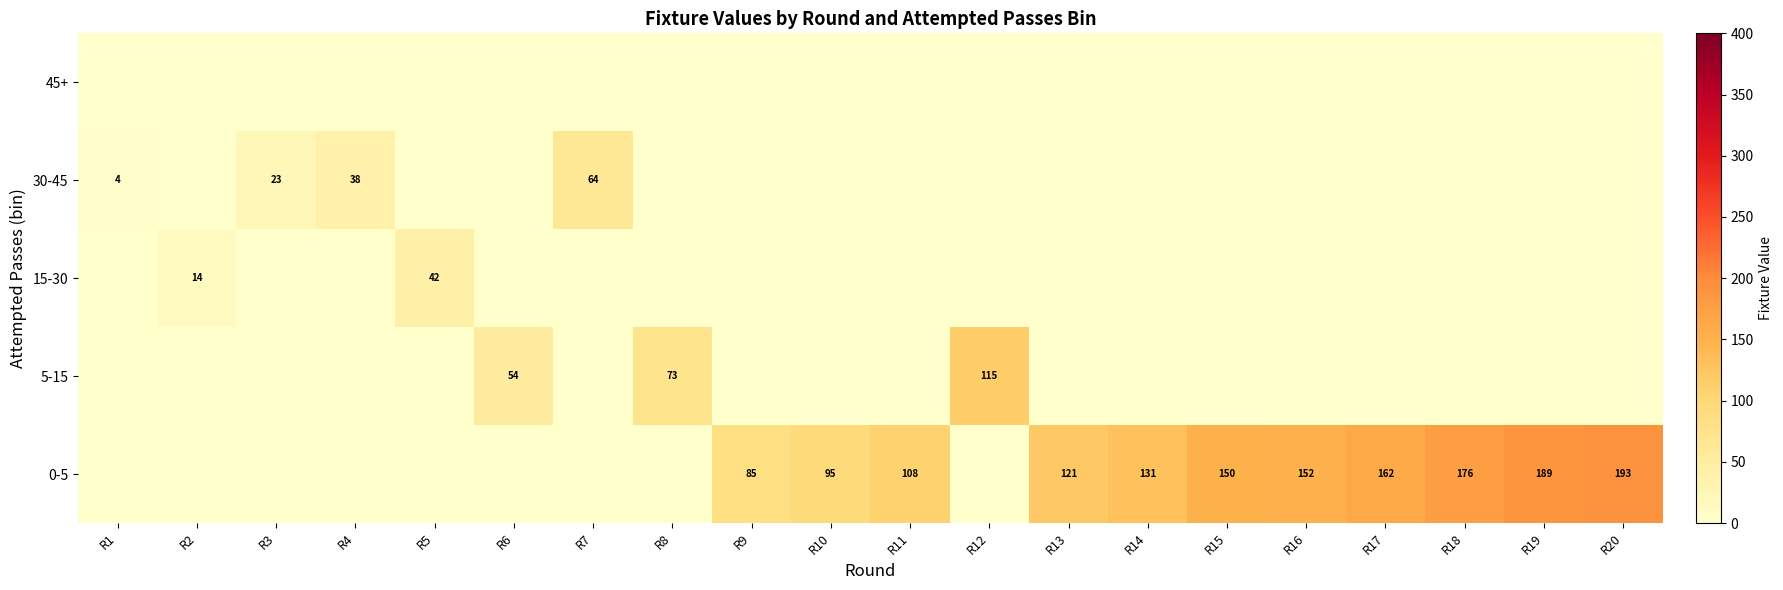

What is the highest value of the 30-45 series?

64